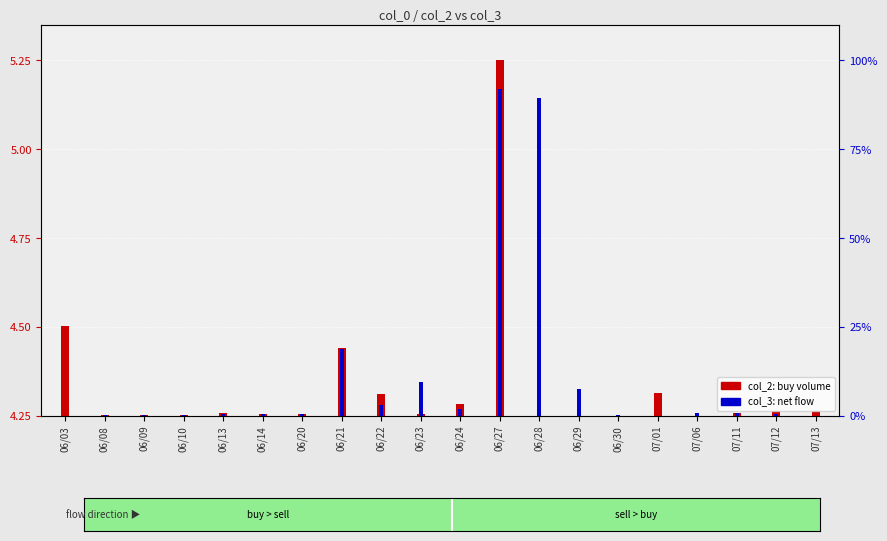

What is the label of the 18th bar from the left?

07/11